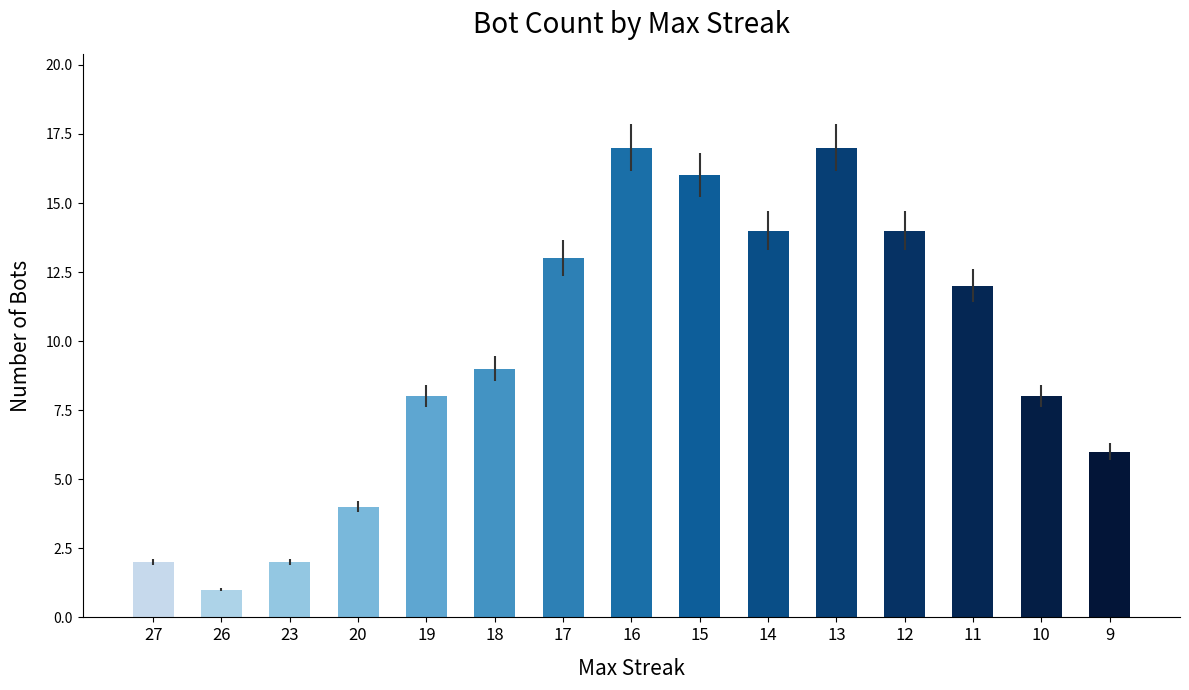

What is the change in value from 26 to 20?

+3